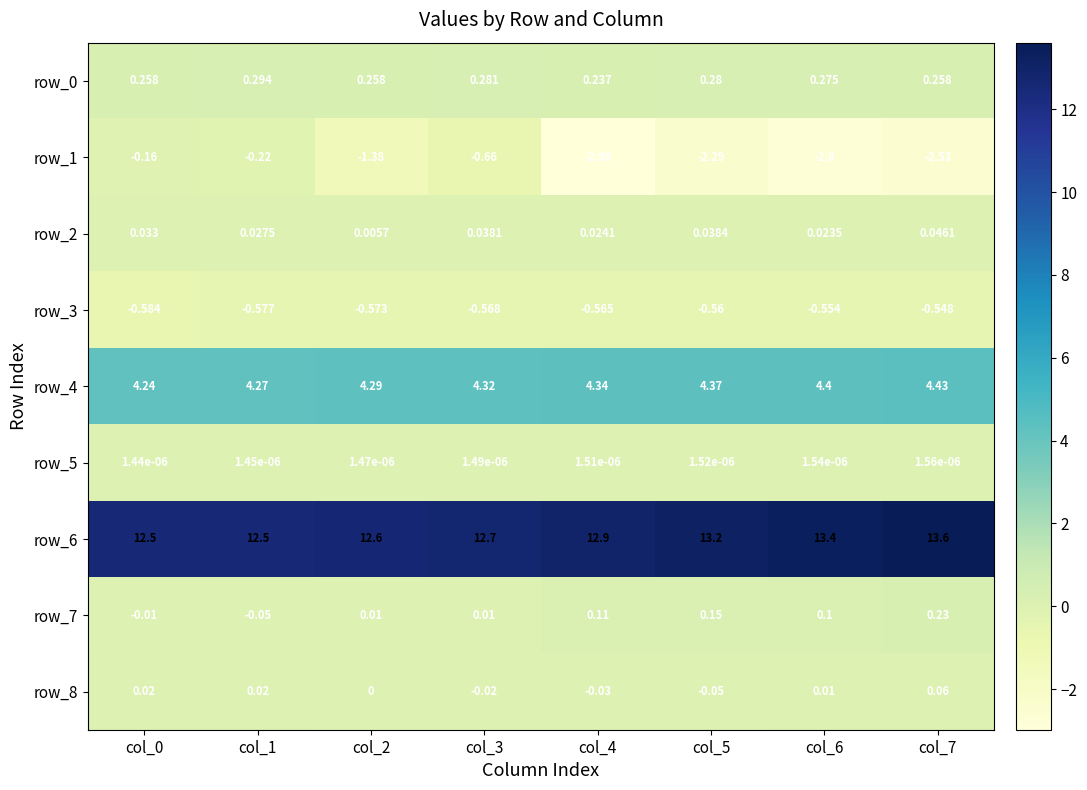

How many distinct data groups are displayed?

9